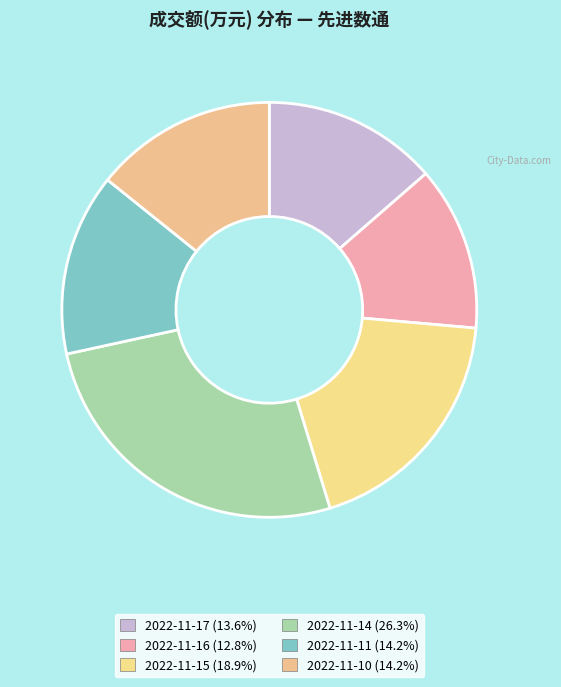

Count the number of slices in the pie.

6